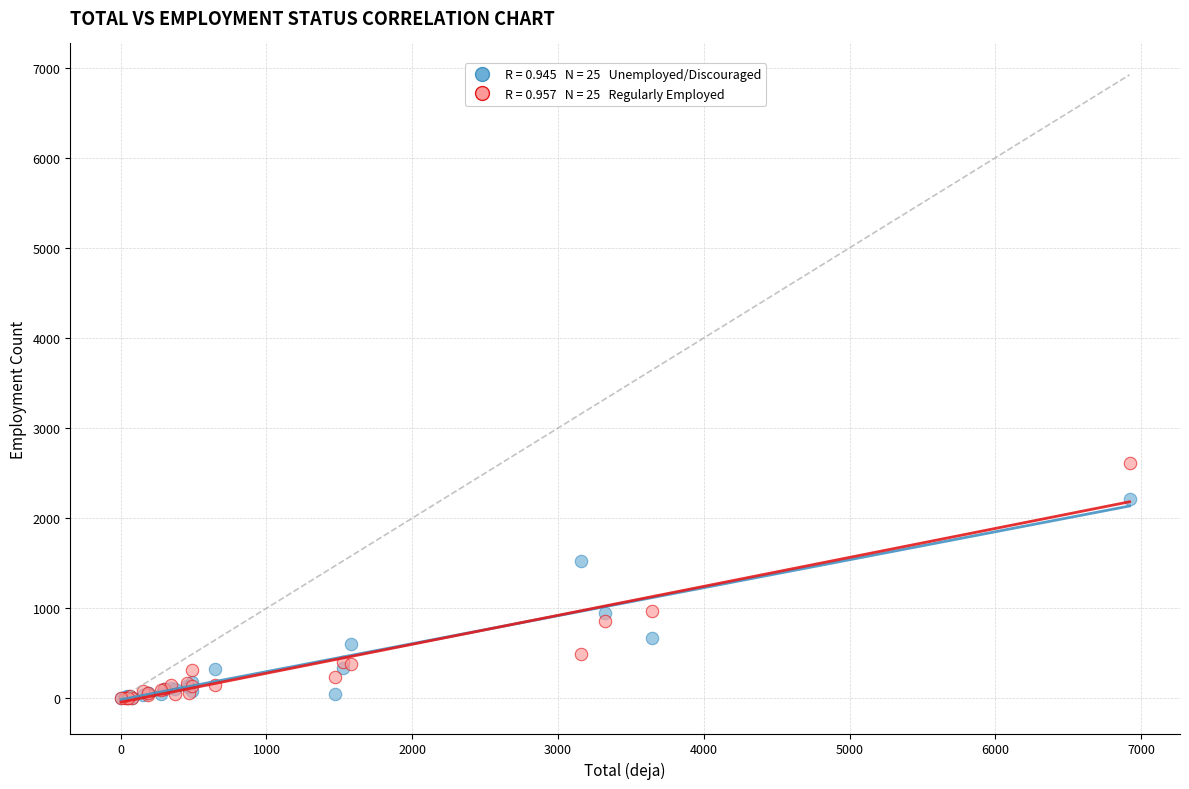

Across all series, what Y value is closest to 1307?

1521